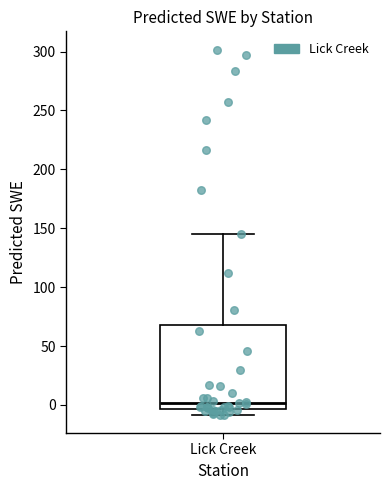

Read this box plot against the y-axis: the position of the median line, the range covered by the box, and the ends of both whiskers. The values are not printed on the chart, so give them approximately, as read against the axis.

median 0, box -5 to 70, whiskers -10 to 145